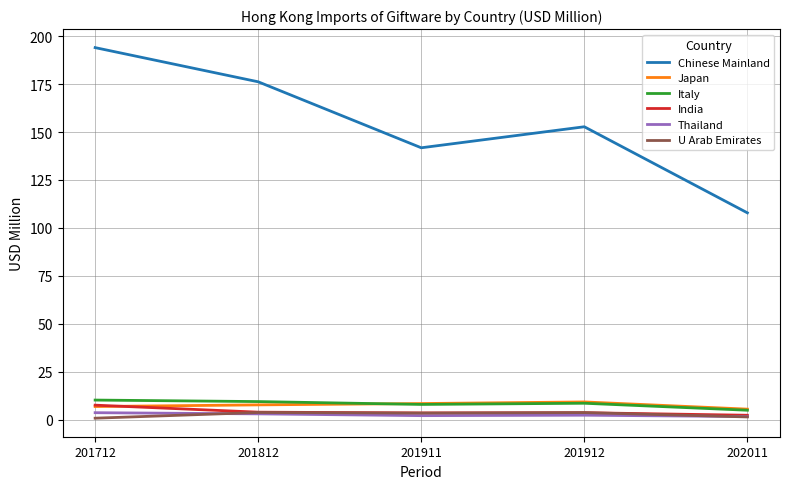

Is it true that Japan equals 7.7 at 201812?

True